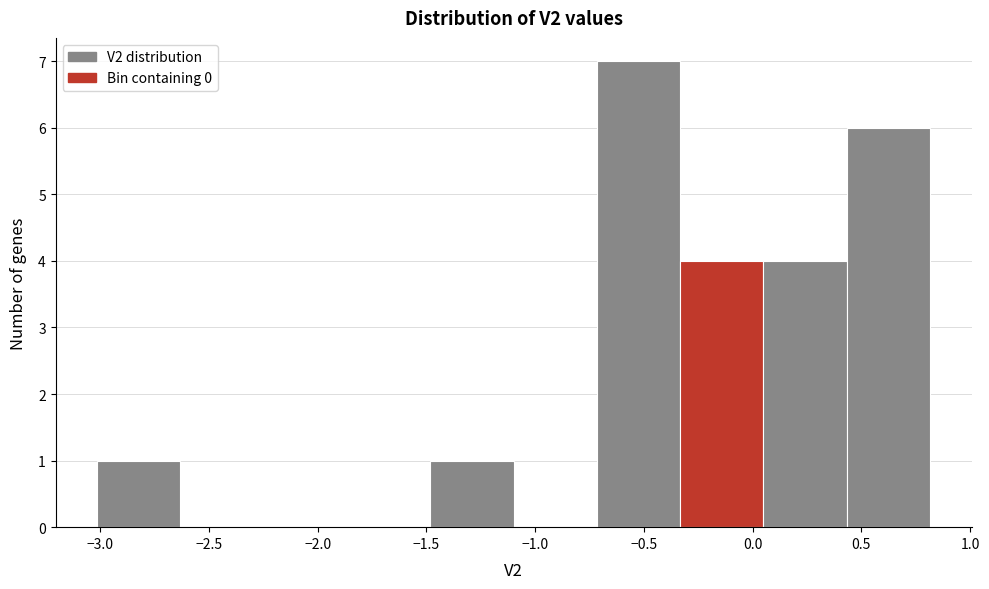

Reading left to right, transcribe this chart: for each bar, give the range it covers on the x-axis and its height. Neither the bar edges nor the heights are printed on the chart, so give them approximately, as read against the axes.

-3.00 to -2.65: 1
-2.65 to -2.25: 0
-2.25 to -1.85: 0
-1.85 to -1.50: 0
-1.50 to -1.10: 1
-1.10 to -0.70: 0
-0.70 to -0.35: 7
-0.35 to 0.05: 4
0.05 to 0.45: 4
0.45 to 0.80: 6